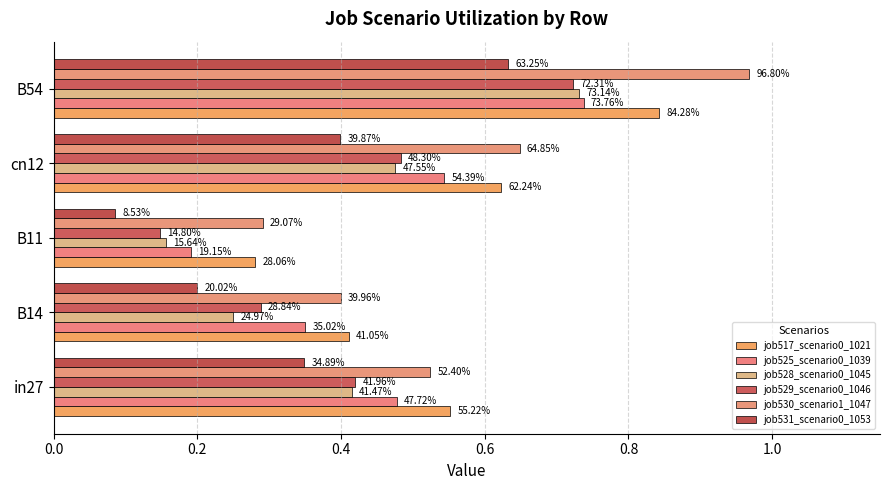

Are the bars horizontal?

Yes